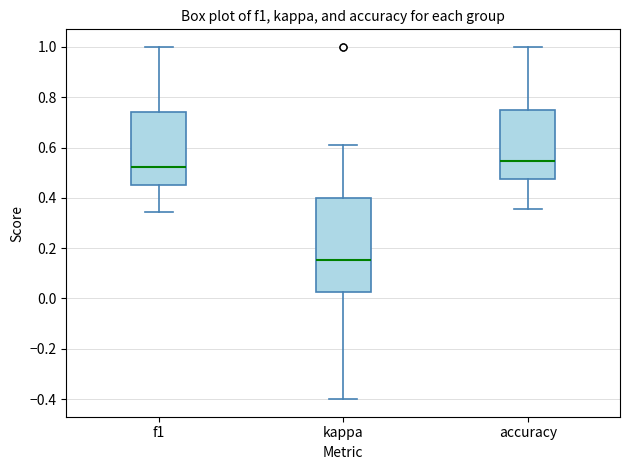

Where does the lower whisker of the box for kappa end on the y-axis? The values are not printed on the chart, so give them approximately, as read against the axis.

-0.40